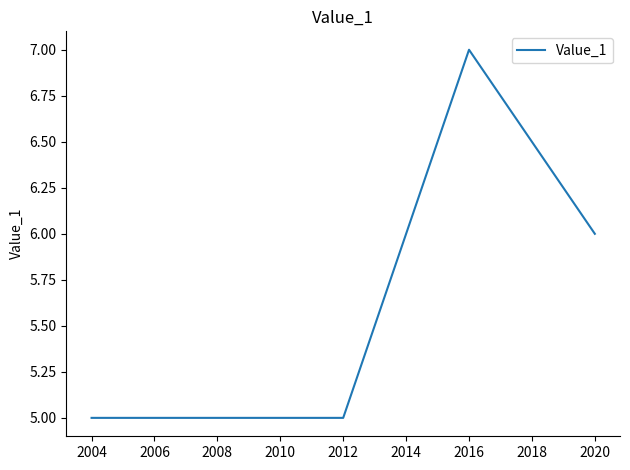

Read the value at 2012.

5